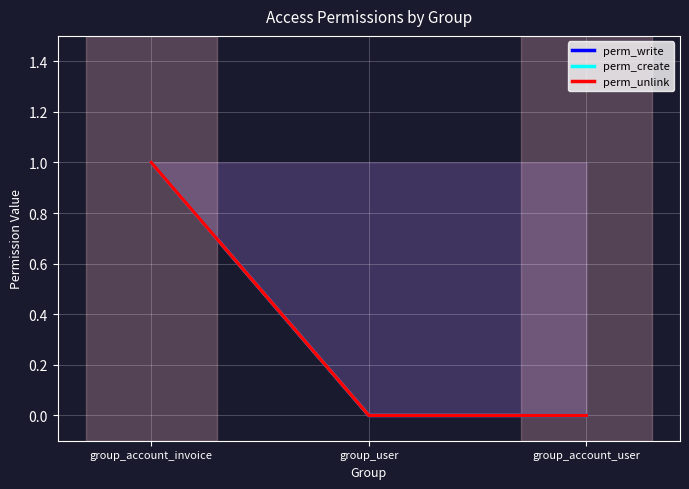

How many perm_write values are between 0 and 1?

3